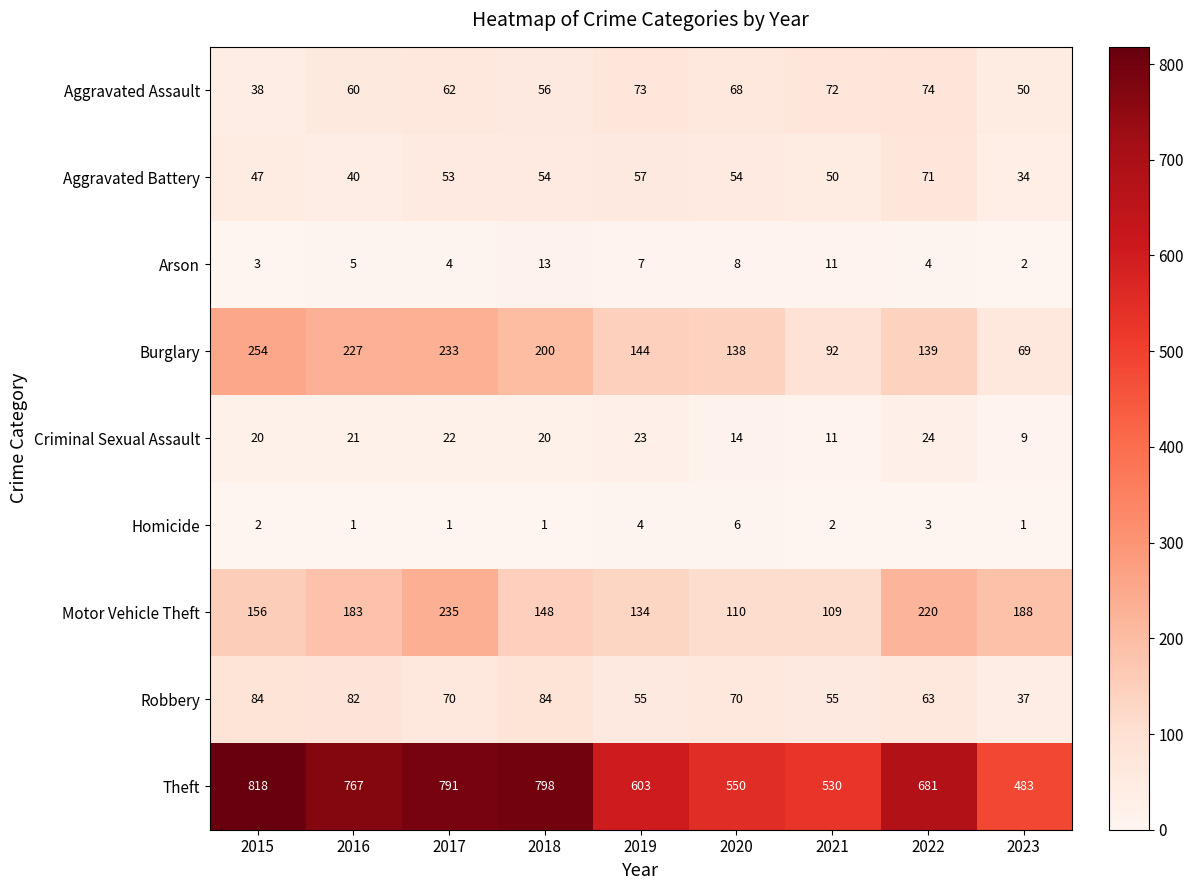

What is the average value of the Robbery series?

67